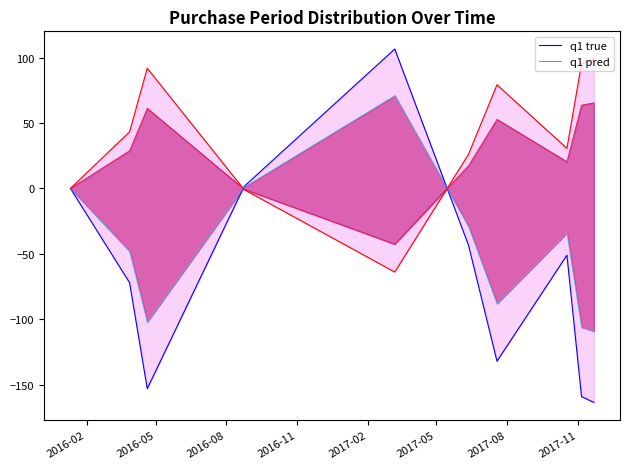

How many times do q1 pred and q1 true cross each other?

2